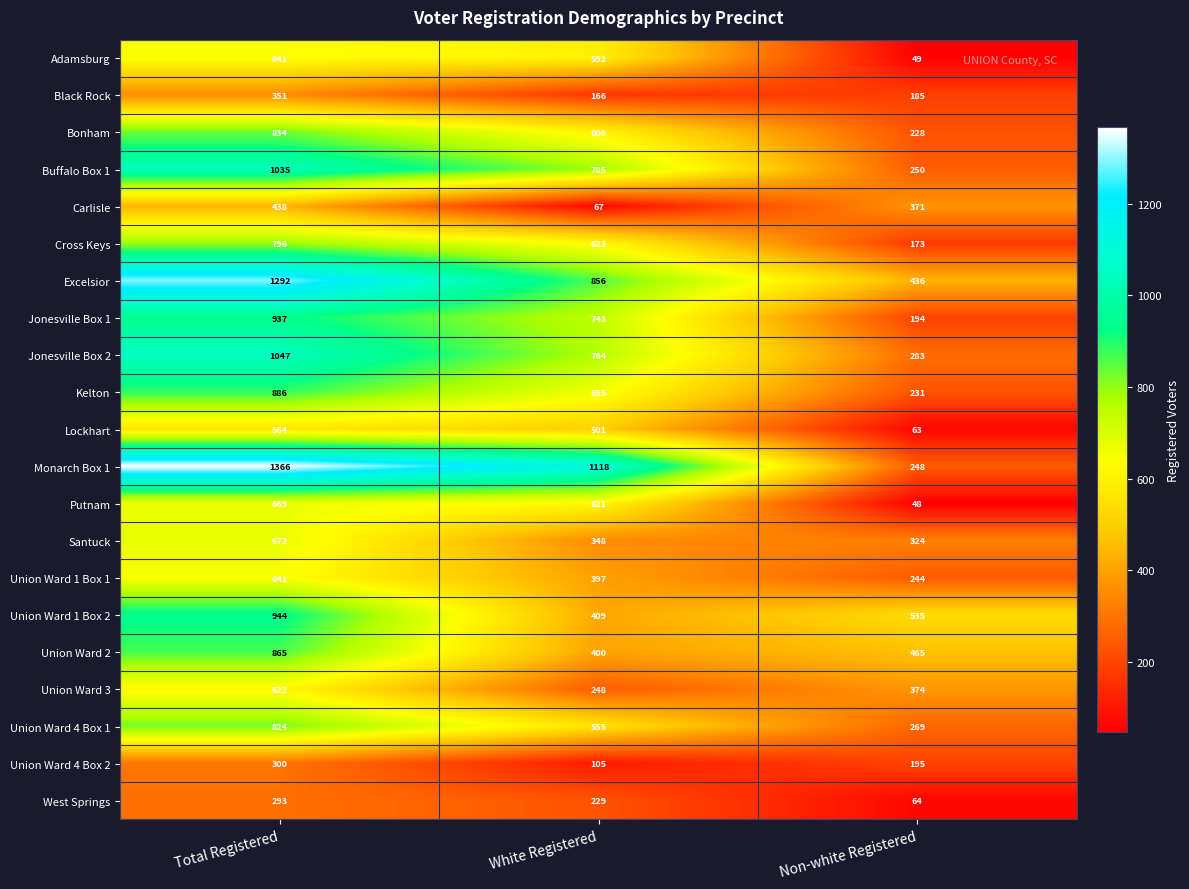

What value does the Adamsburg series have at White Registered, to the nearest 50?

600